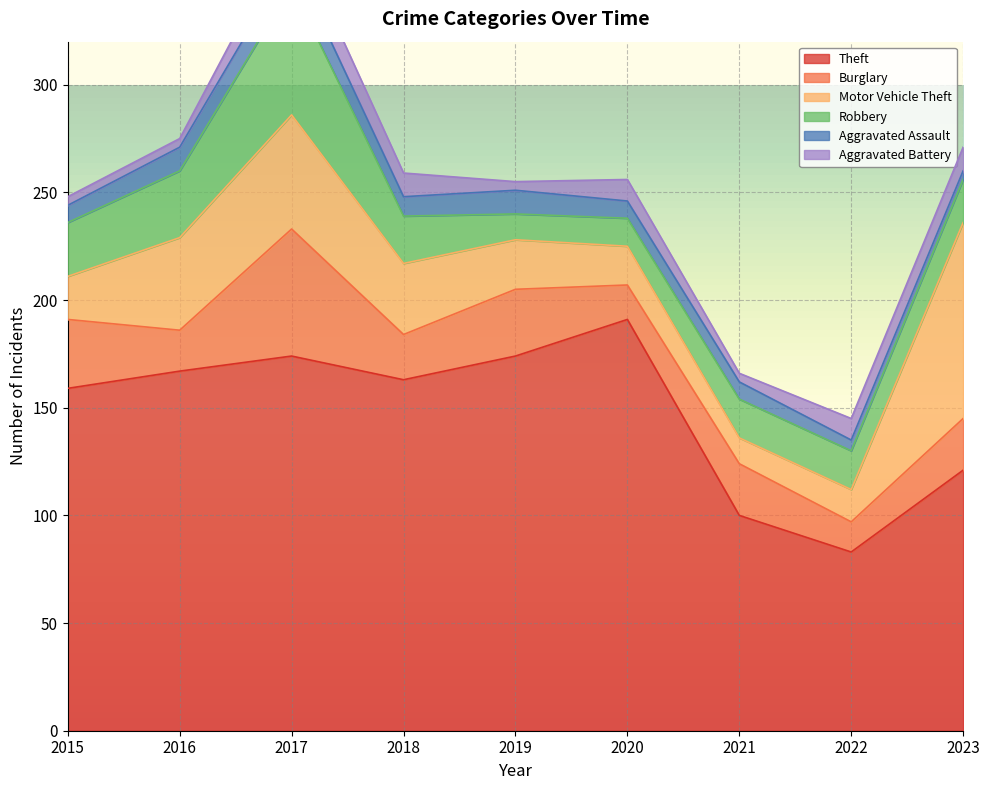

List the labels in order of Aggravated Assault value, largest first.

2017, 2016, 2019, 2018, 2015, 2020, 2021, 2022, 2023